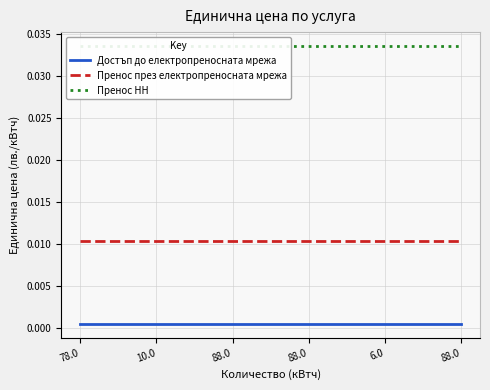

Is it true that Достъп до електропреносната мрежа equals 0.0 at 78.0?

False